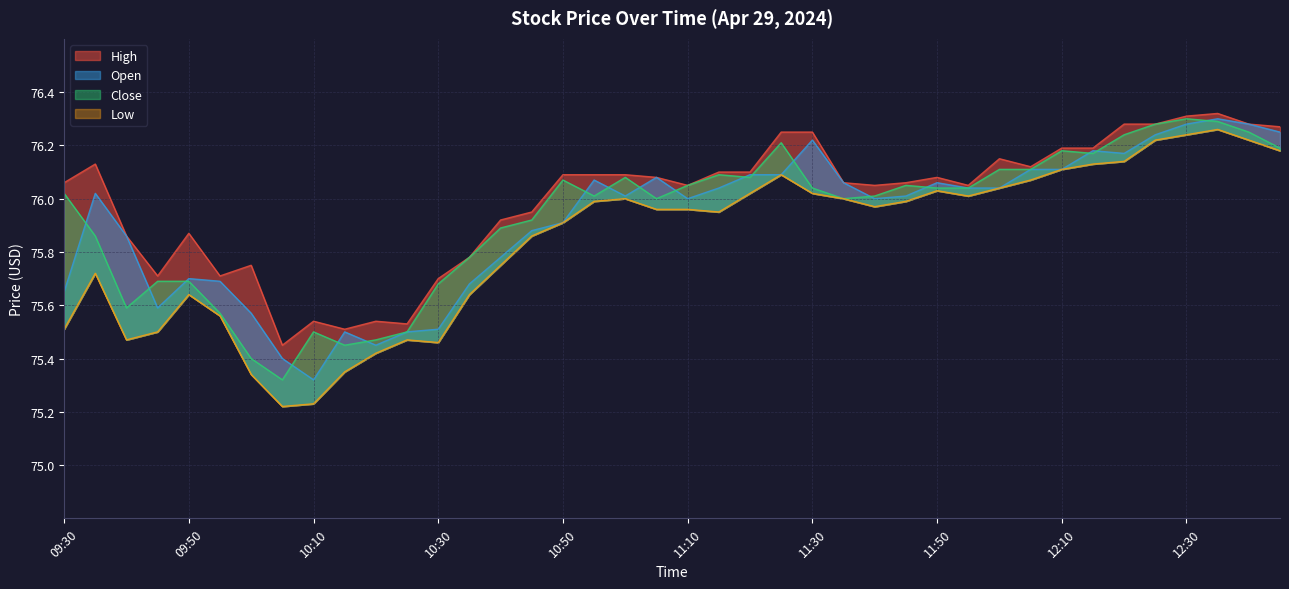

What is the label of the 25th point from the right?

10:45